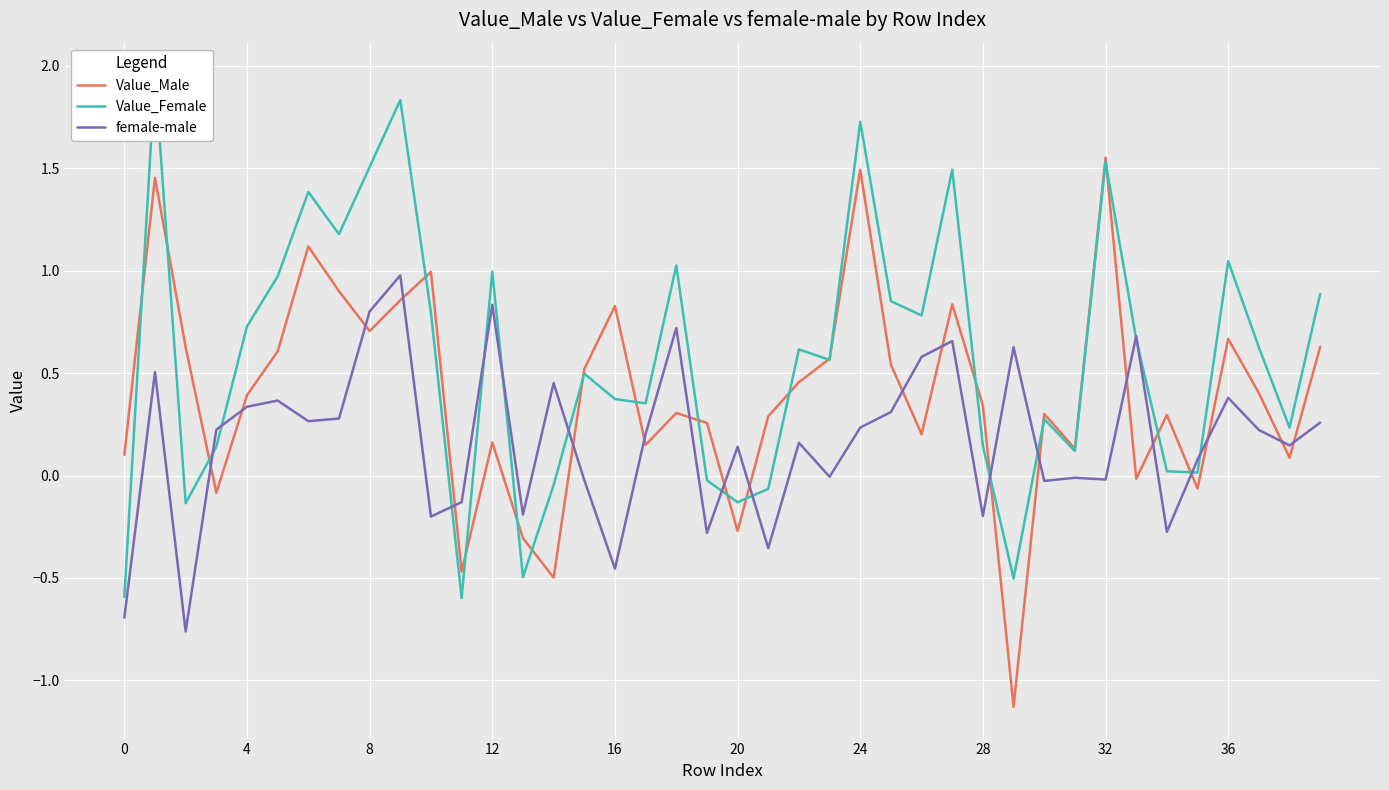

What is the maximum value for Value_Female?

2.0